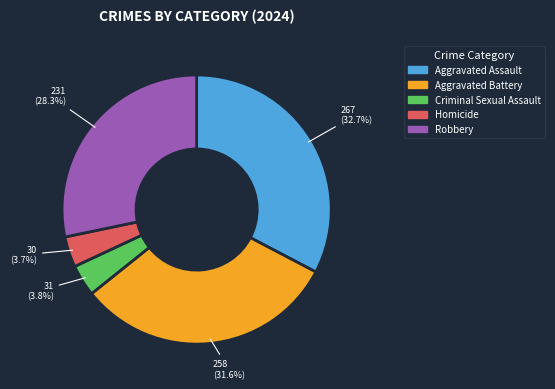

To the nearest percent, what is the average slice percentage?

20%